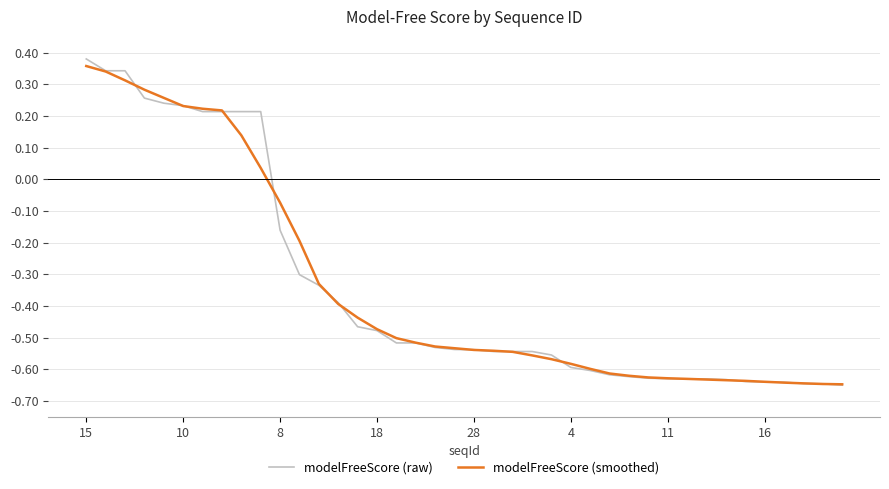

Which series has the widest spread of values?

modelFreeScore (raw)